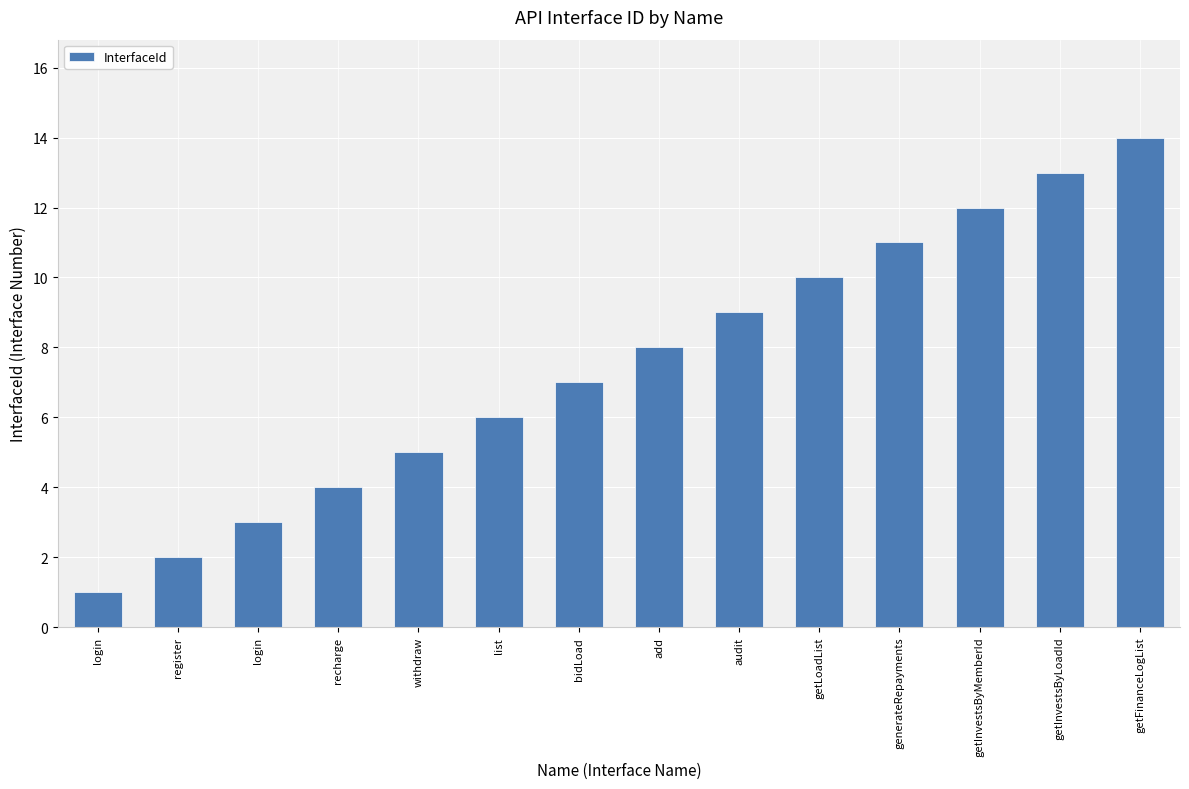

Reading left to right, what are all the values shown in this chart?

1	2	3	4	5	6	7	8	9	10	11	12	13	14